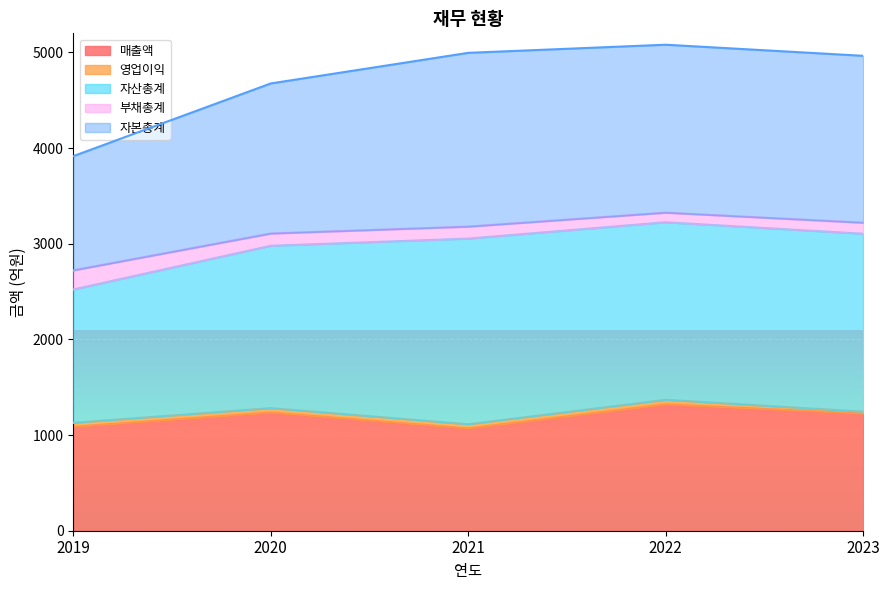

True or false: 매출액 has a value of 1225 at 2023.

True